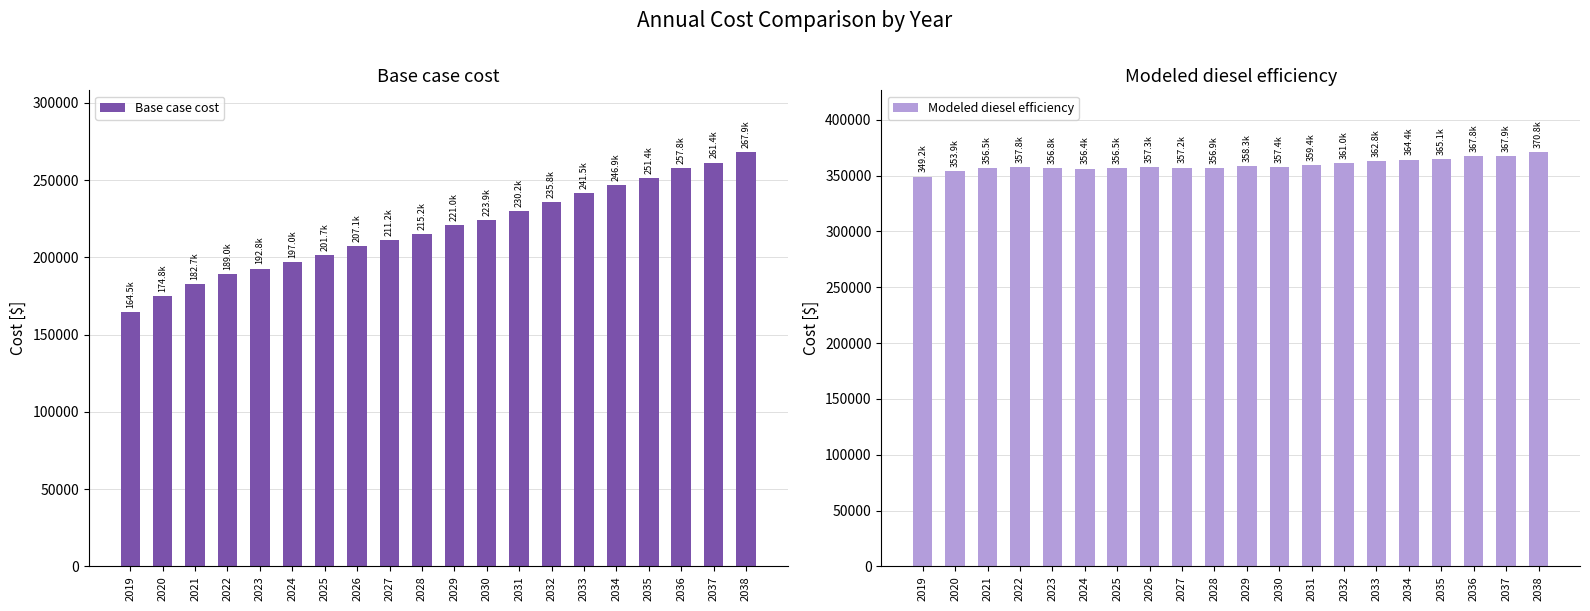

What is the sum of all Modeled diesel efficiency values?

7193139.9